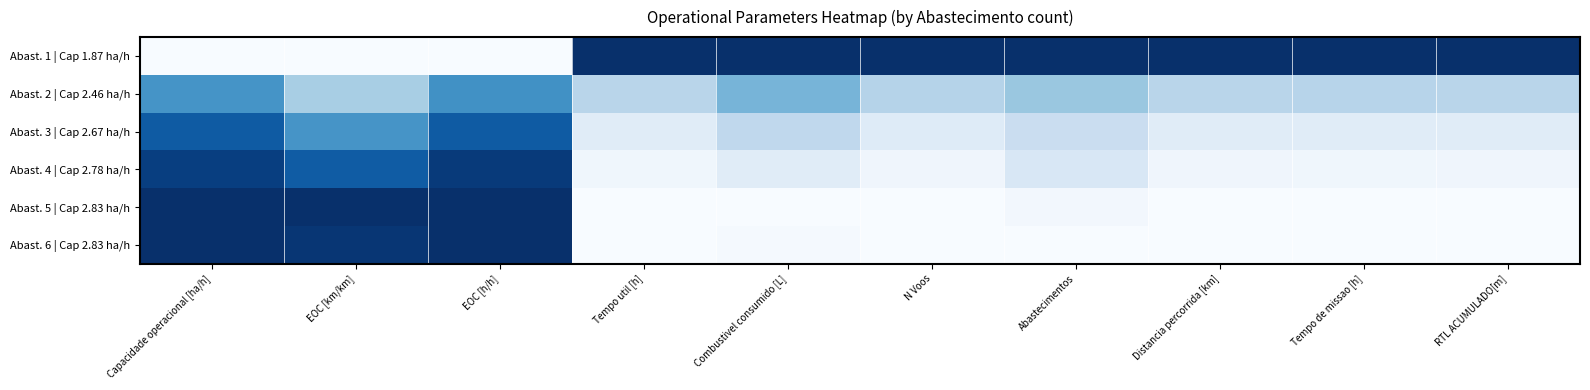

How many series are shown in this chart?

6